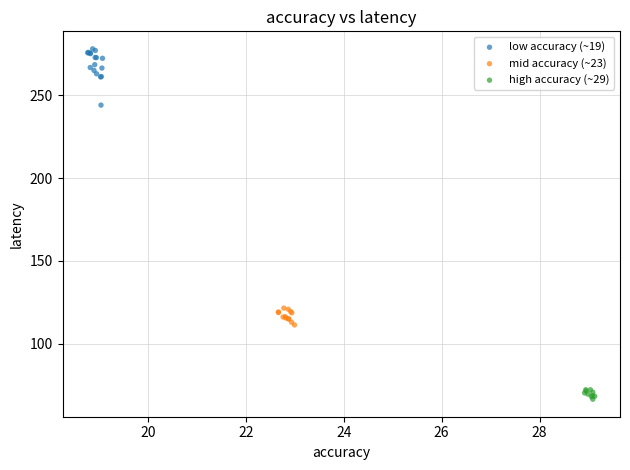

Which series has the largest Y range (max minus min)?

low accuracy (~19)